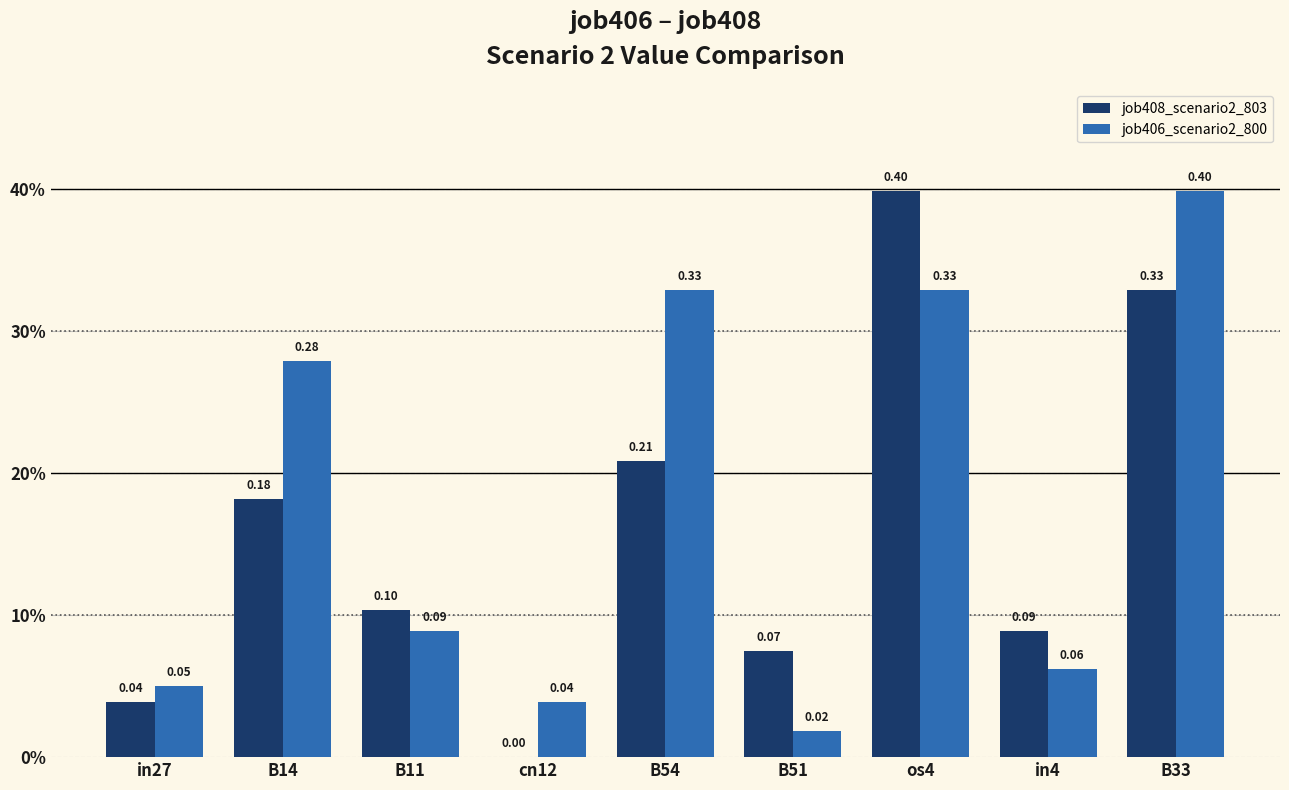

Are the bars horizontal?

No